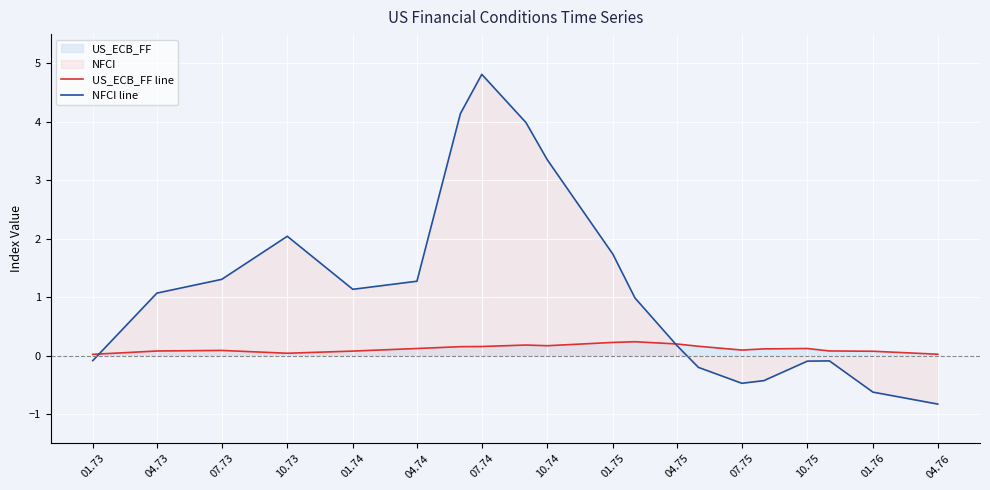

Rank the series by their average value, from highest to lowest.

NFCI line, US_ECB_FF line